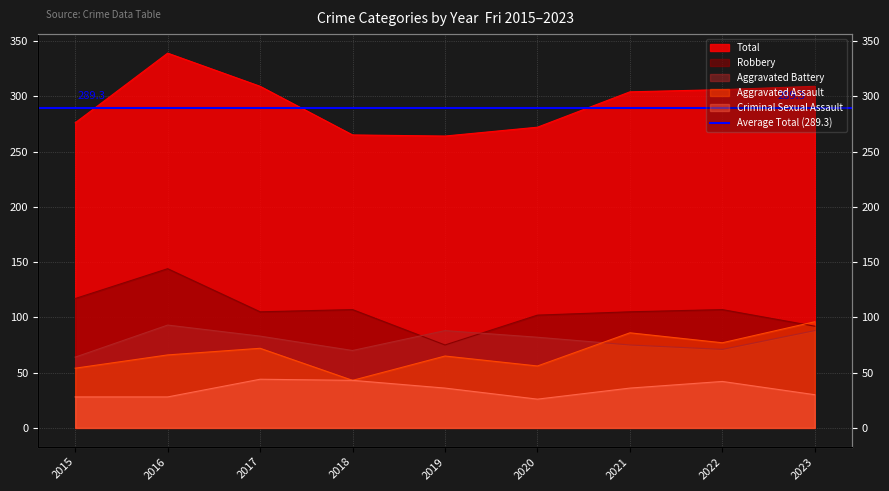

How many series are shown in this chart?

5